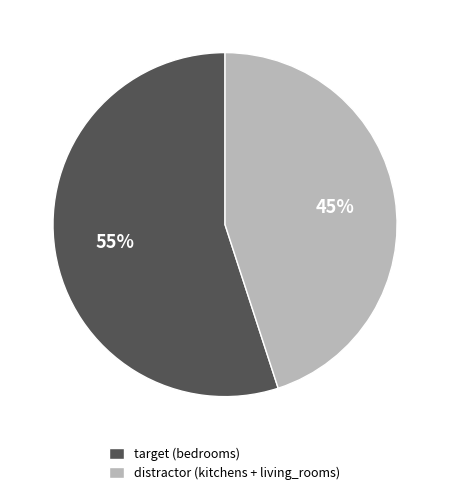

To the nearest percent, what portion does distractor represent?

45%